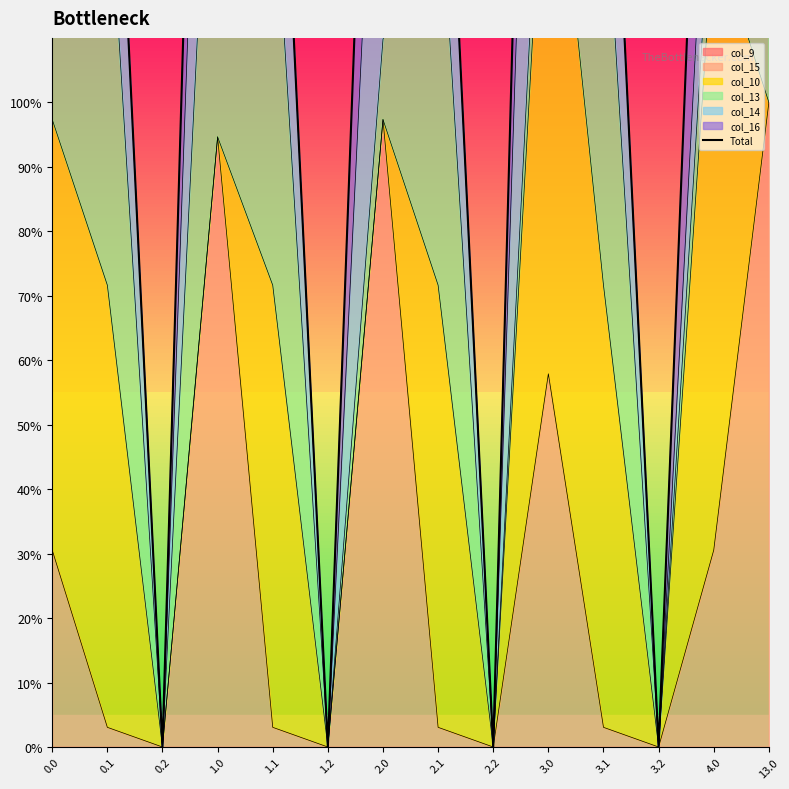

The value of col_15 at 2.0 is 97.3. True or false?

True